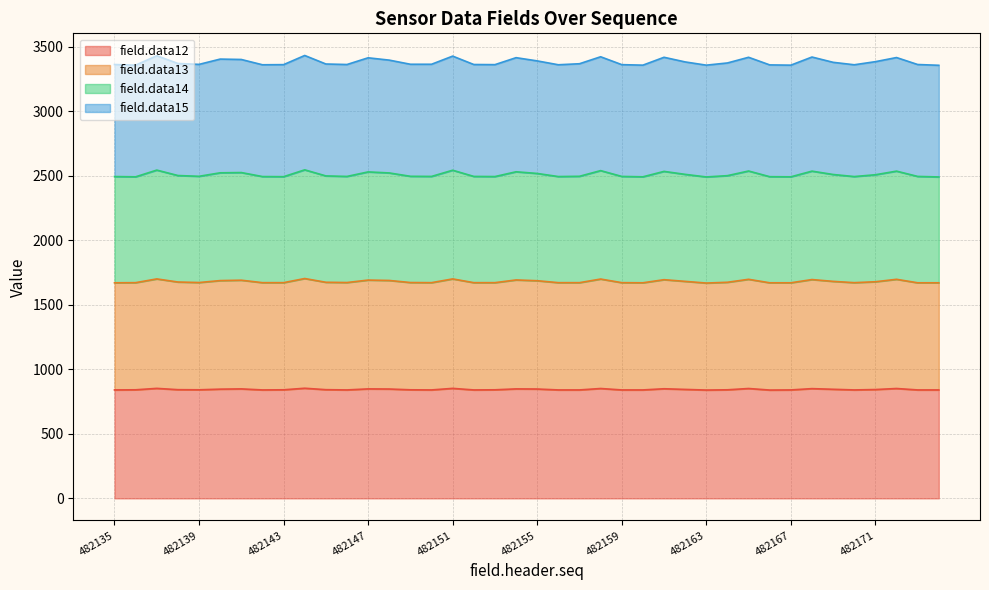

What is the sum of all field.data12 values?

33753